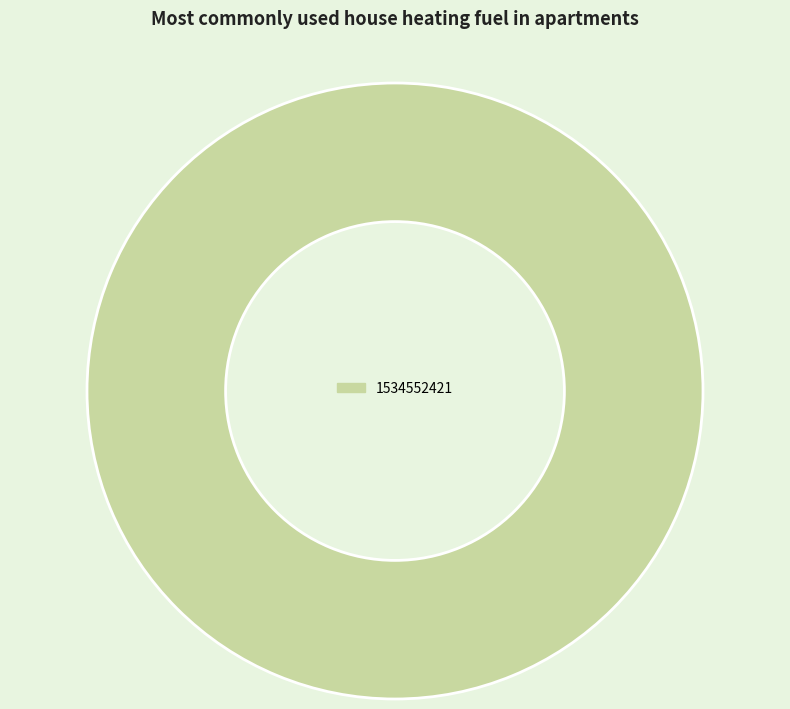

True or false: 1534552421 accounts for 88% of the total.

False